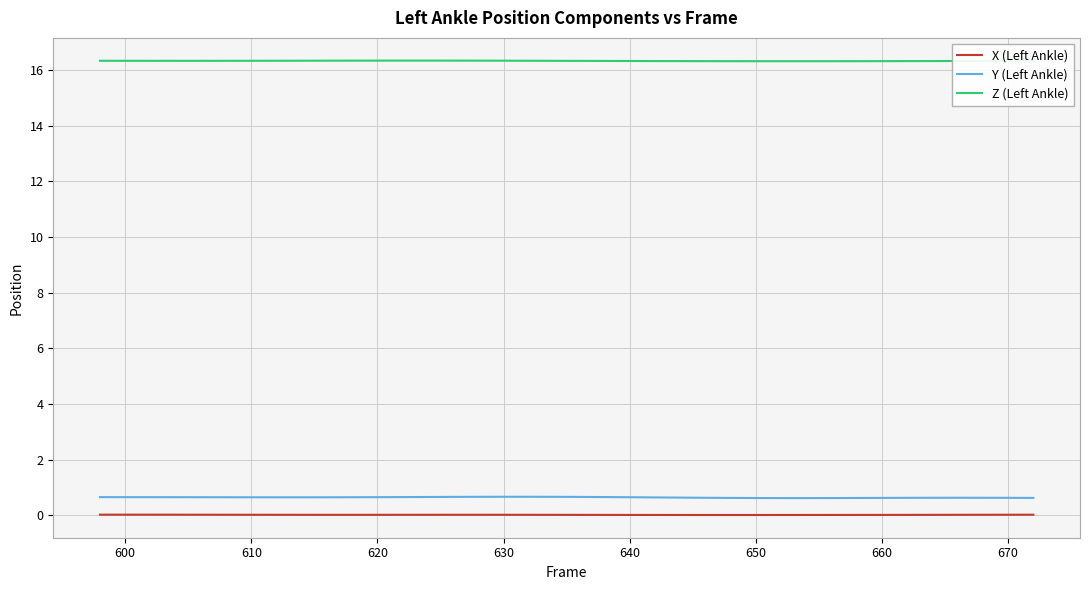

True or false: X (Left Ankle) and Y (Left Ankle) cross at least once.

False